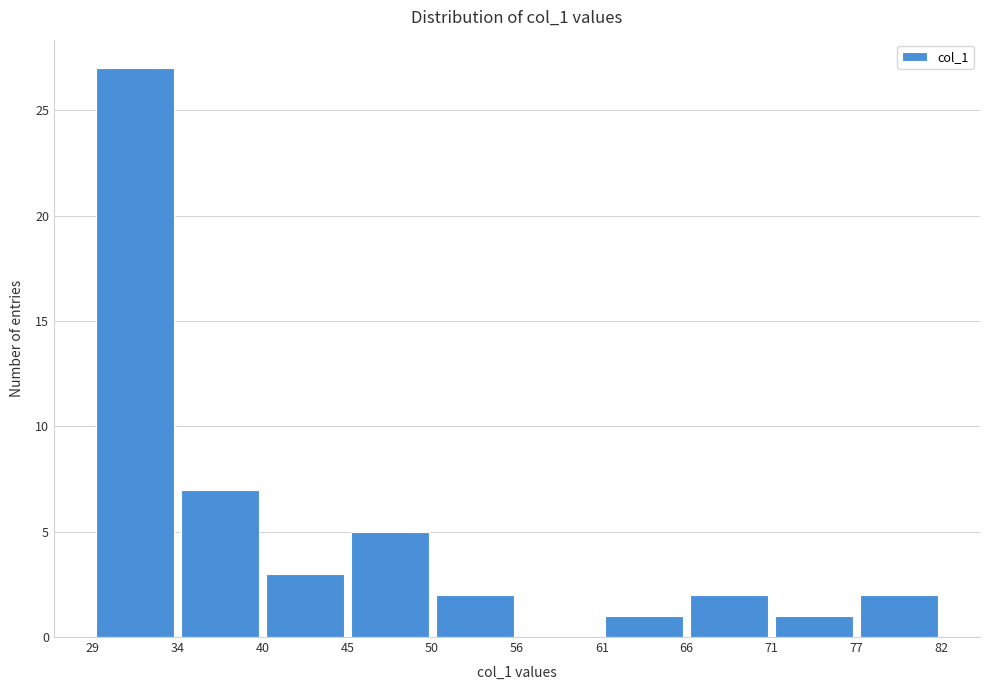

Which range on the x-axis has the tallest bar?

29 to 34